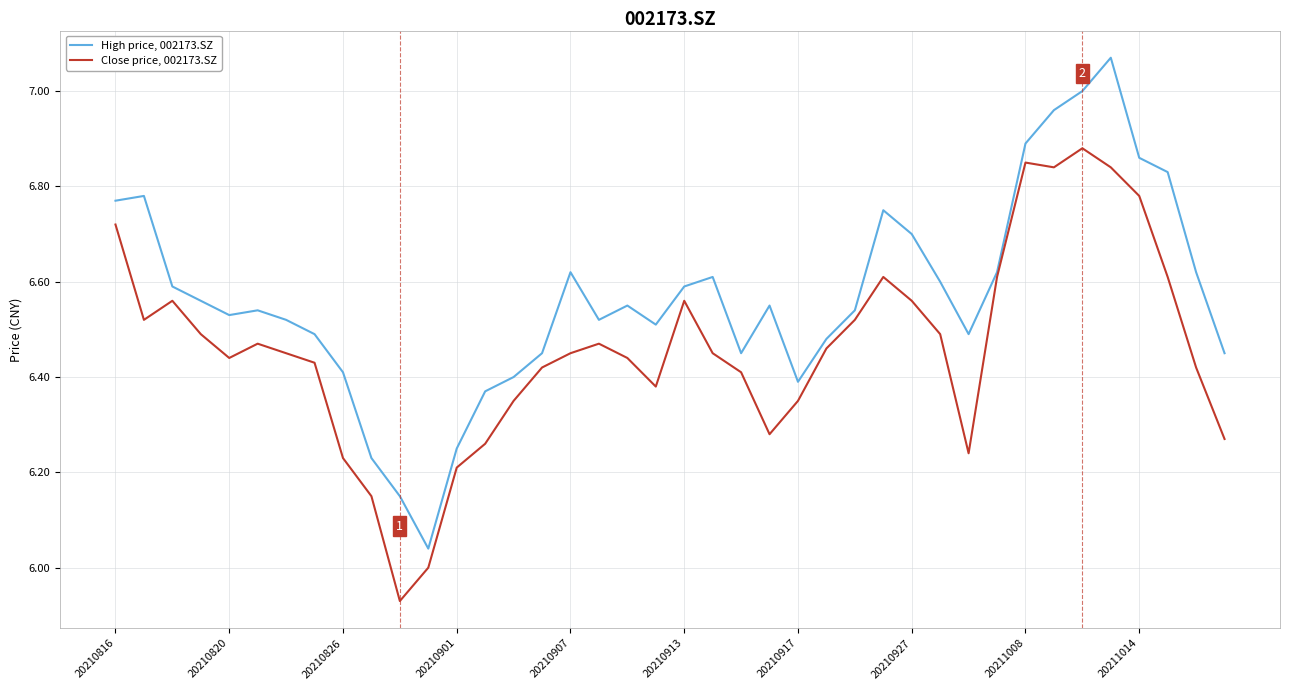

Rank the series by their maximum value, from lowest to highest.

Close price, 002173.SZ, High price, 002173.SZ